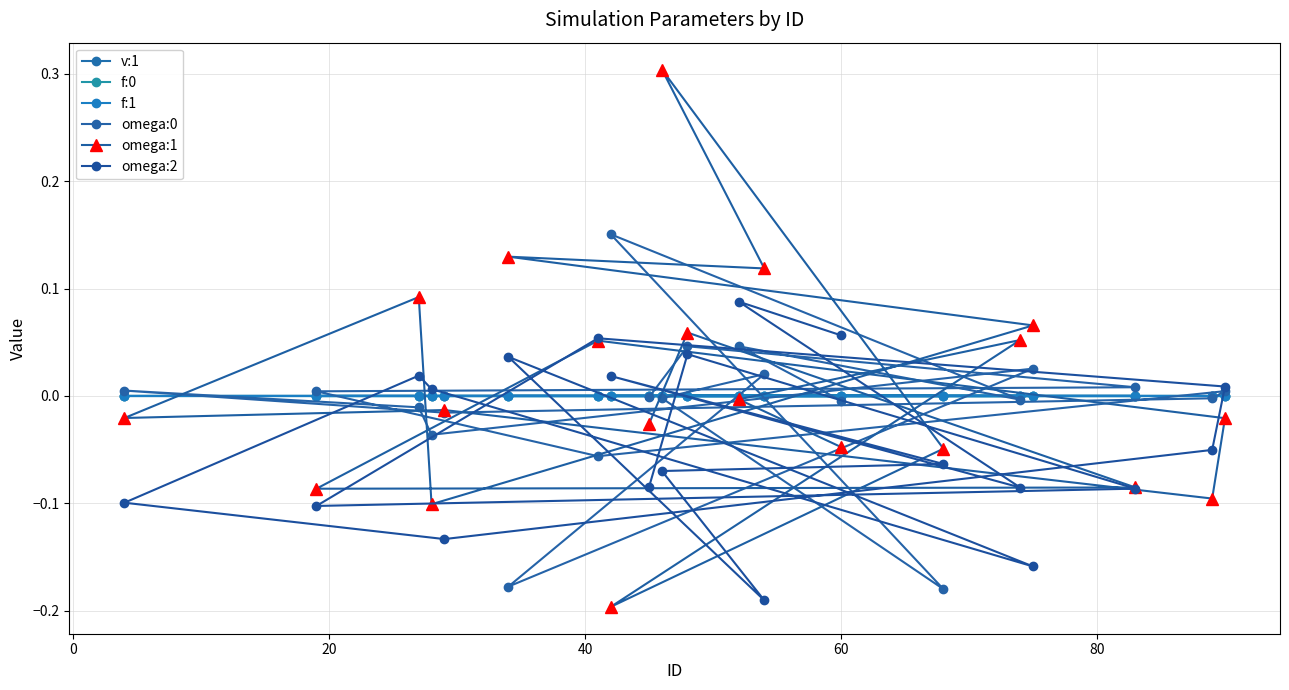

Between 100 and 19, which is larger?

100